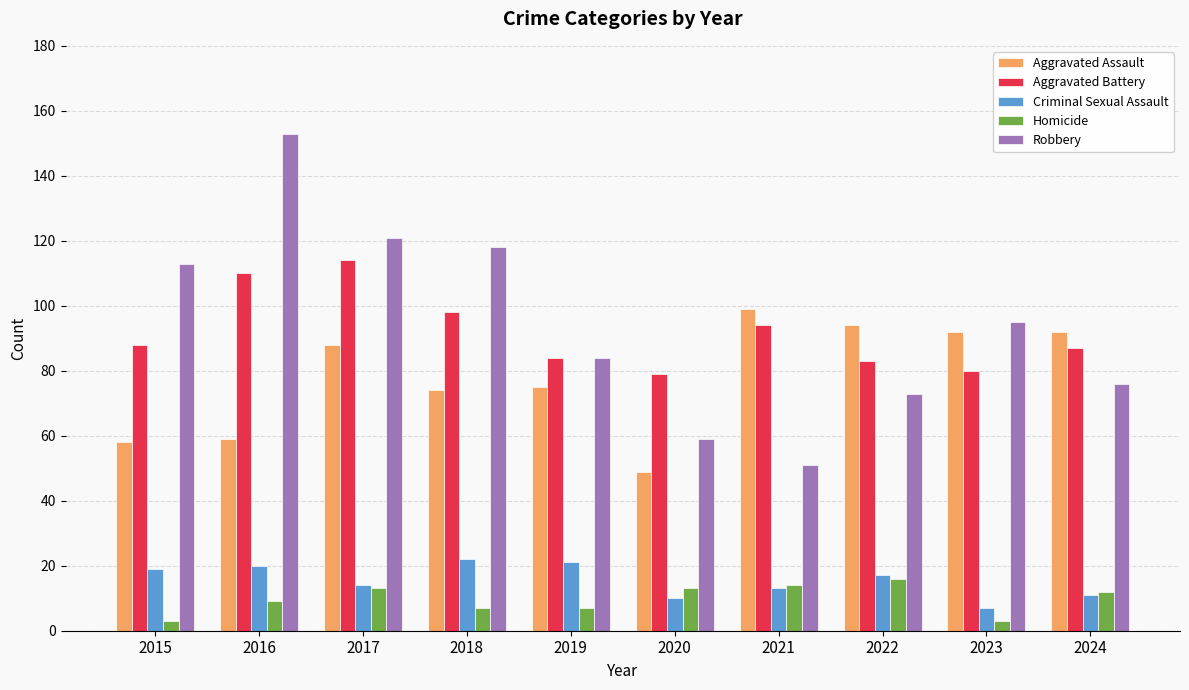

What is the sum of the Aggravated Assault values at 2023 and 2024?

184